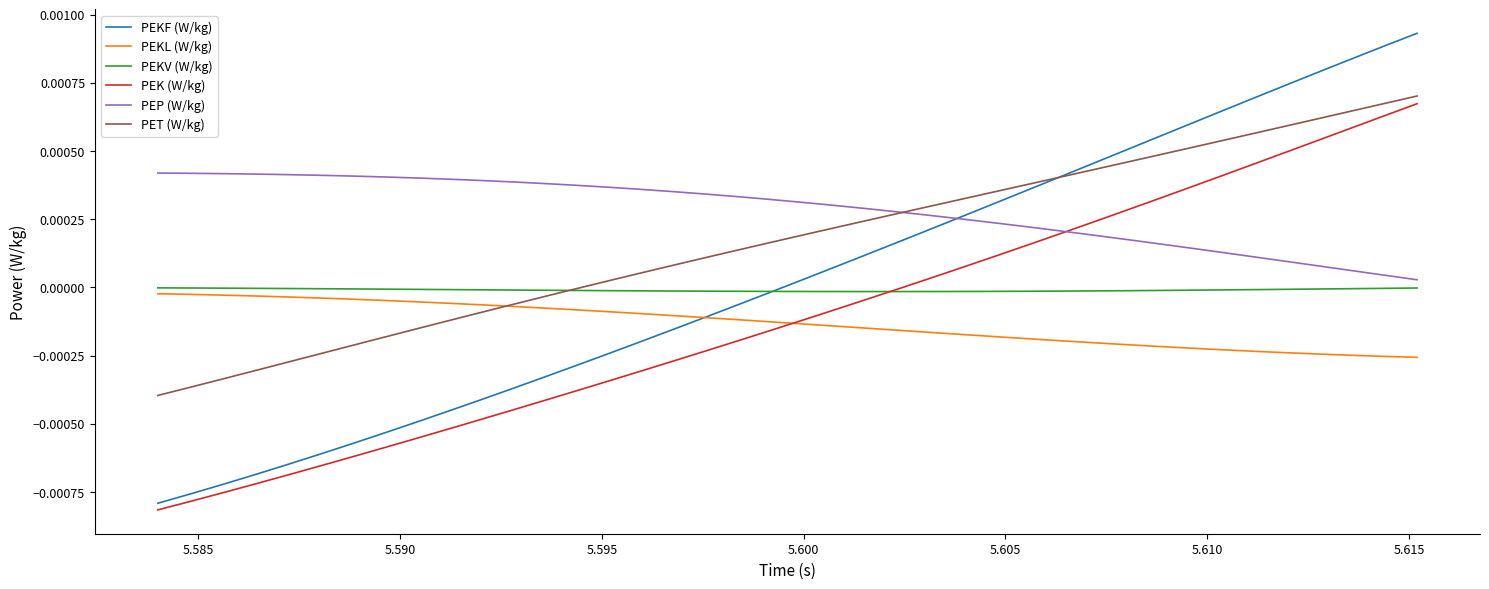

Which series has the largest range (max minus min)?

PEKF (W/kg)